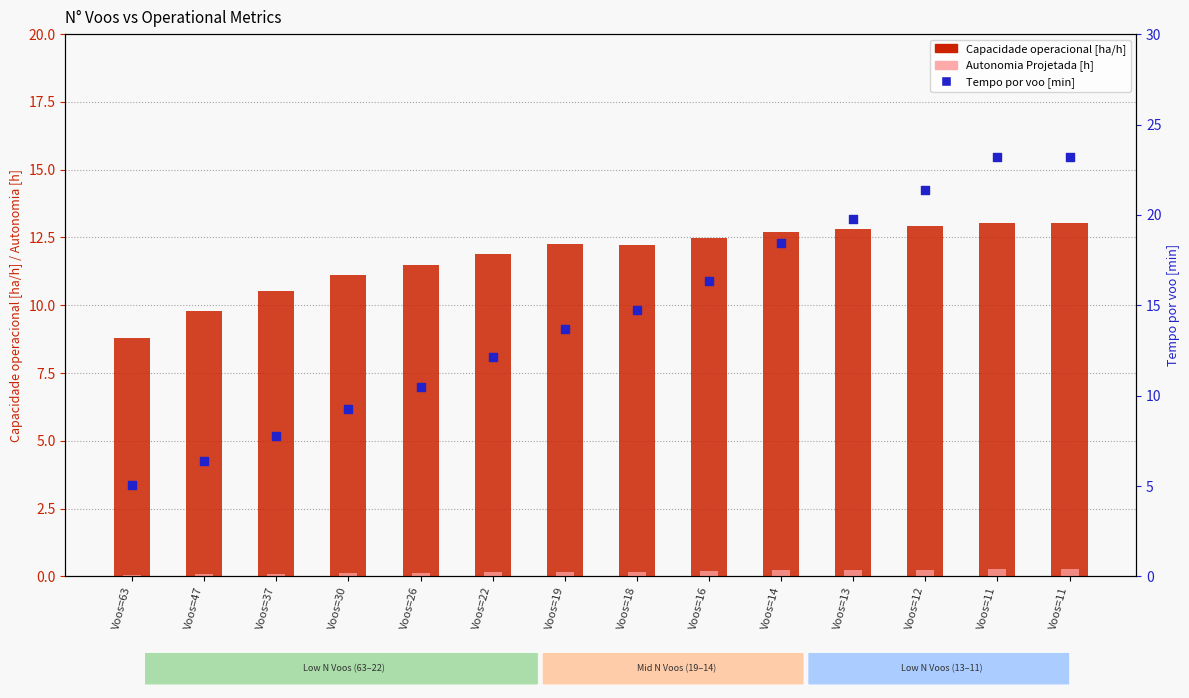

Is the value of Capacidade operacional [ha/h] at Voos=47 greater than the value of Tempo por voo [min] at Voos=22?

No